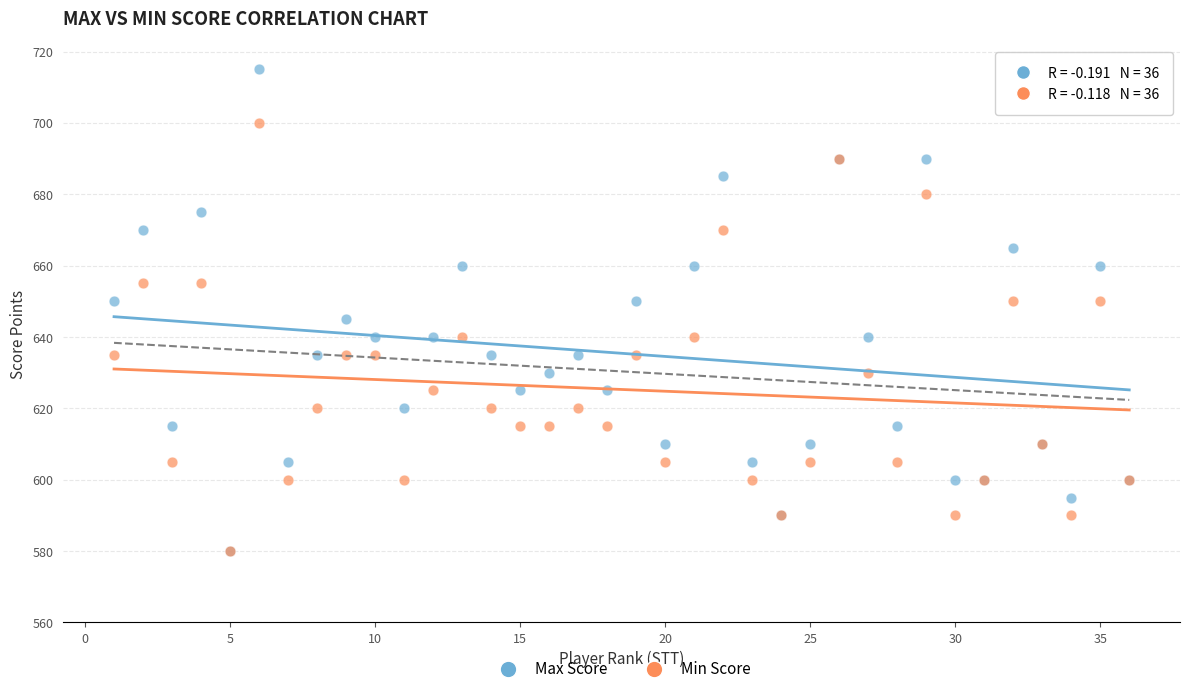

What are all the series names shown in the legend?

Max Score, Min Score